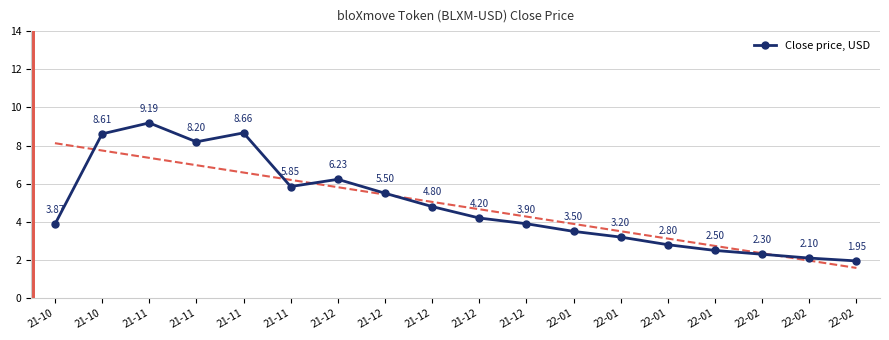

Between 21-12 and 21-12, which is larger?

21-12